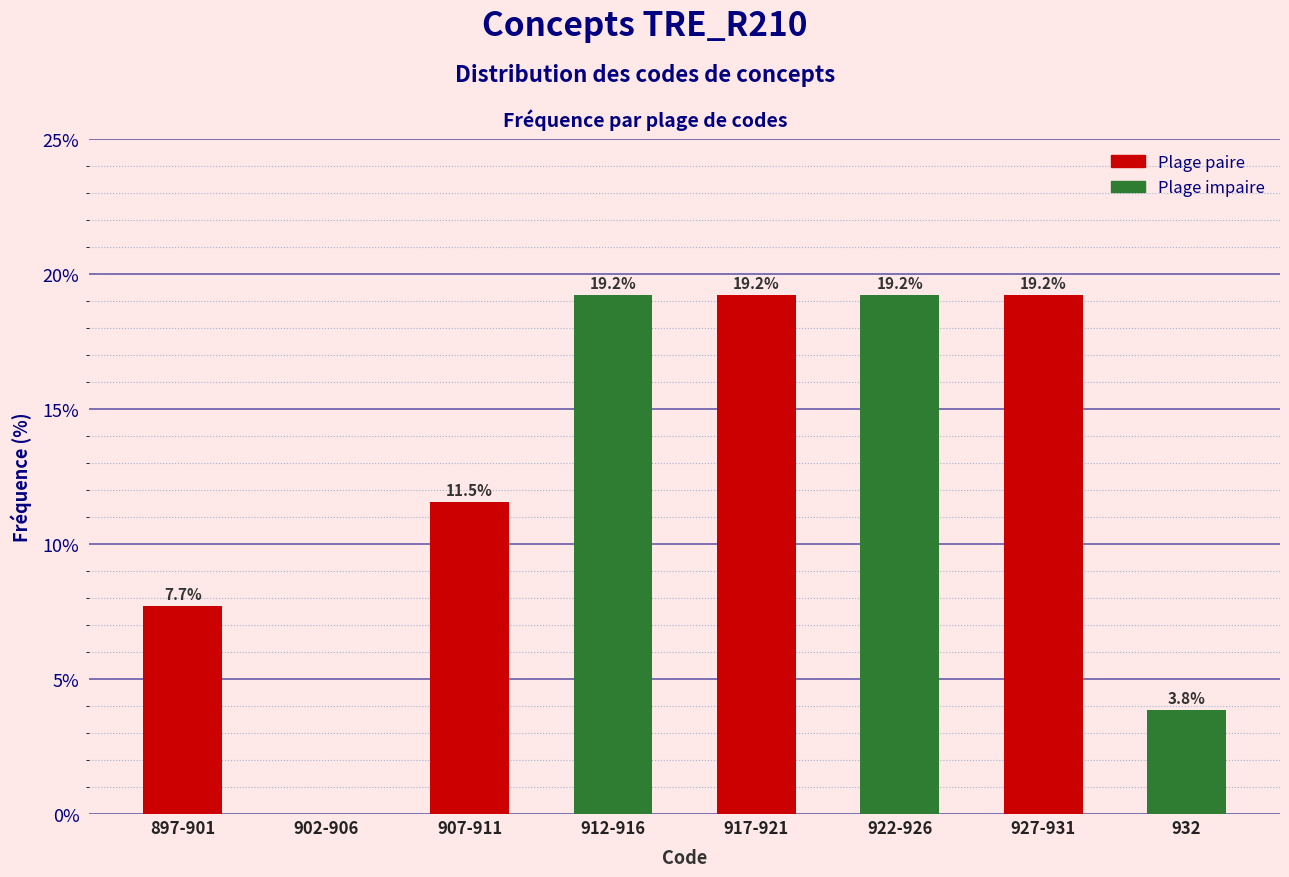

Reading left to right, extract all data points from this chart.

897-901=7.7	902-906=0.0	907-911=11.5	912-916=19.2	917-921=19.2	922-926=19.2	927-931=19.2	932=3.8